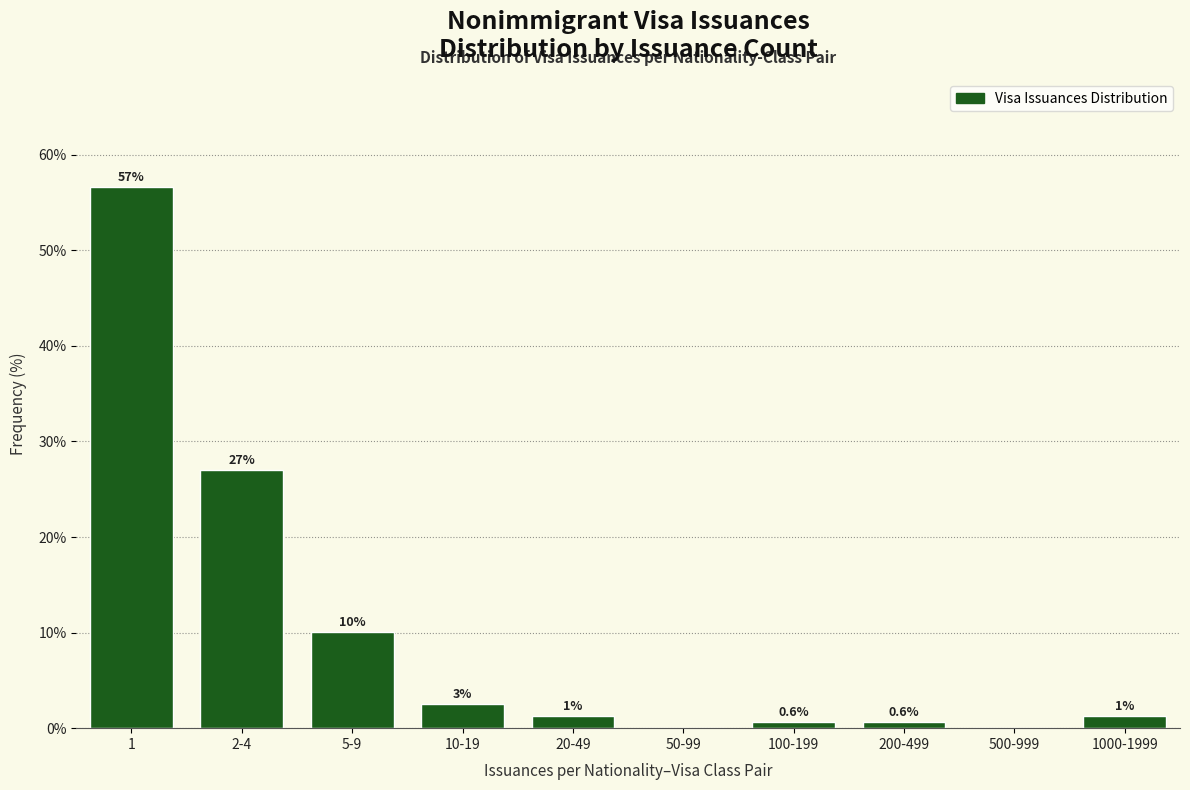

Are the bars horizontal?

No